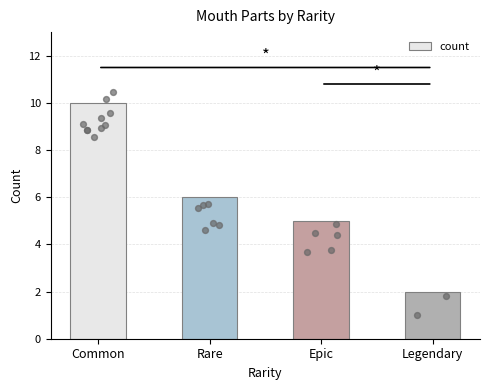

What is the change in value from Rare to Legendary?

-4